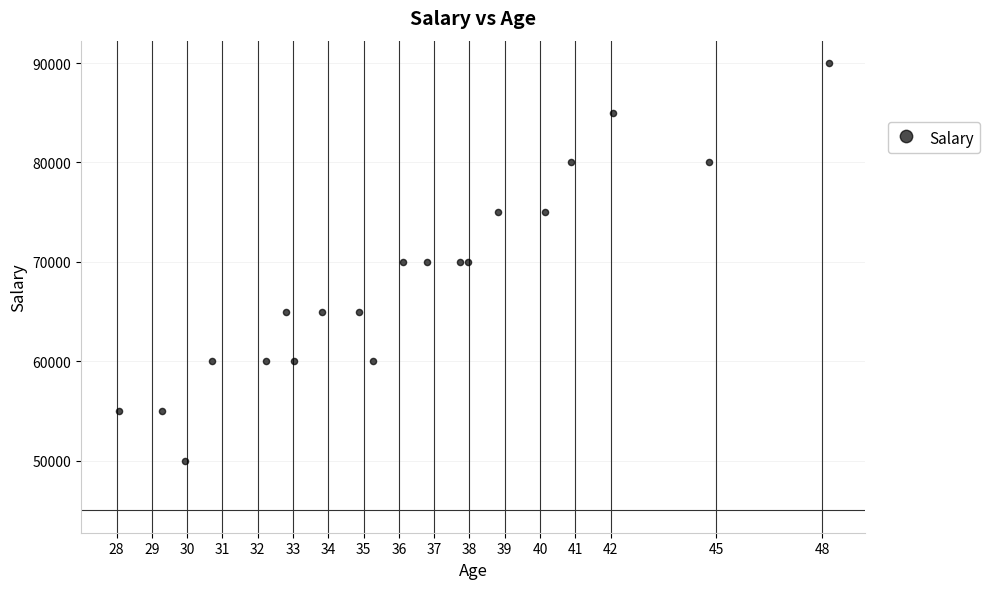

What is the range of Y values (max minus min)?

40000